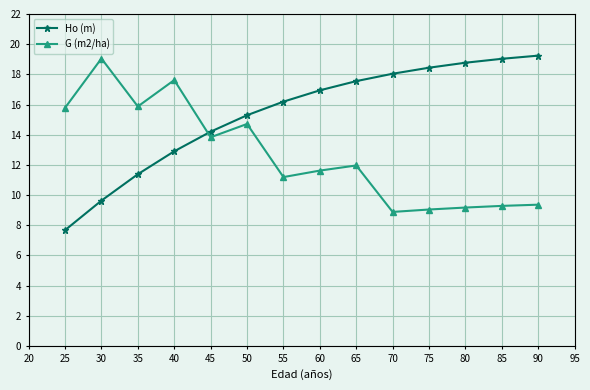

Where is the first local maximum for G (m2/ha)?

30